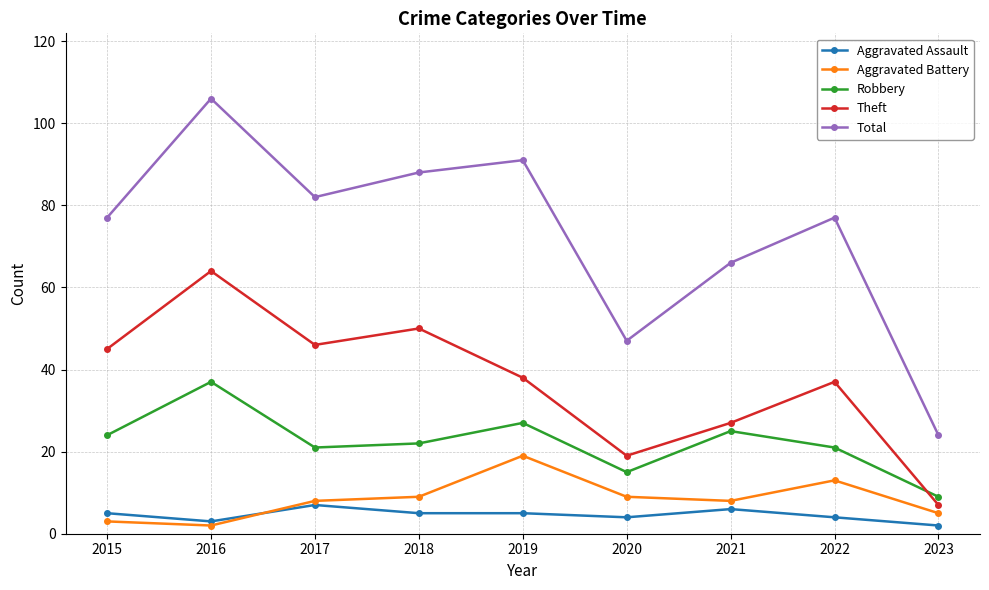

Reading right to left, extract all data points from this chart.

Aggravated Assault: 2	4	6	4	5	5	7	3	5
Aggravated Battery: 5	13	8	9	19	9	8	2	3
Robbery: 9	21	25	15	27	22	21	37	24
Theft: 7	37	27	19	38	50	46	64	45
Total: 24	77	66	47	91	88	82	106	77